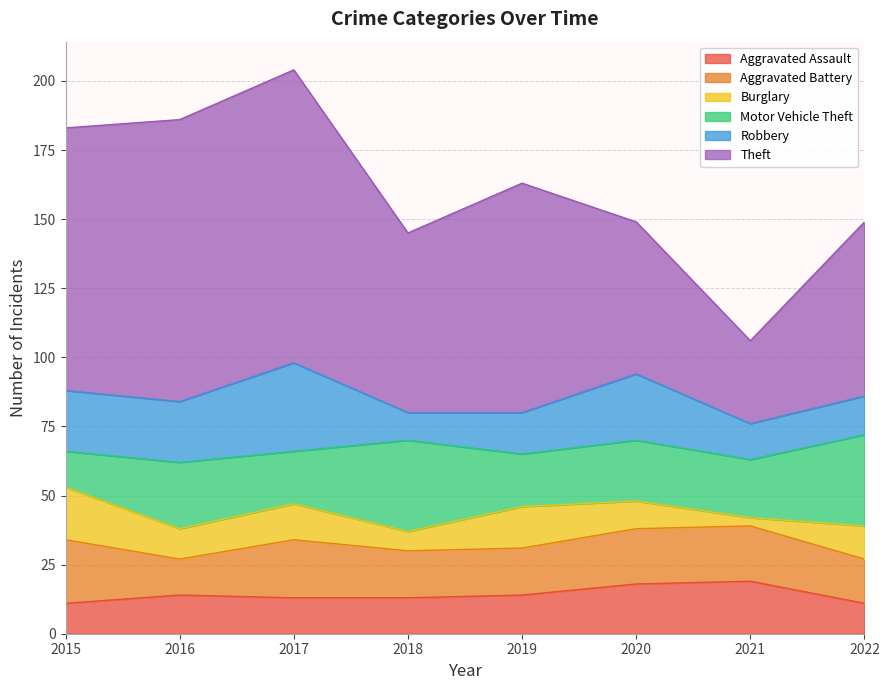

How many lines are shown in the chart?

6